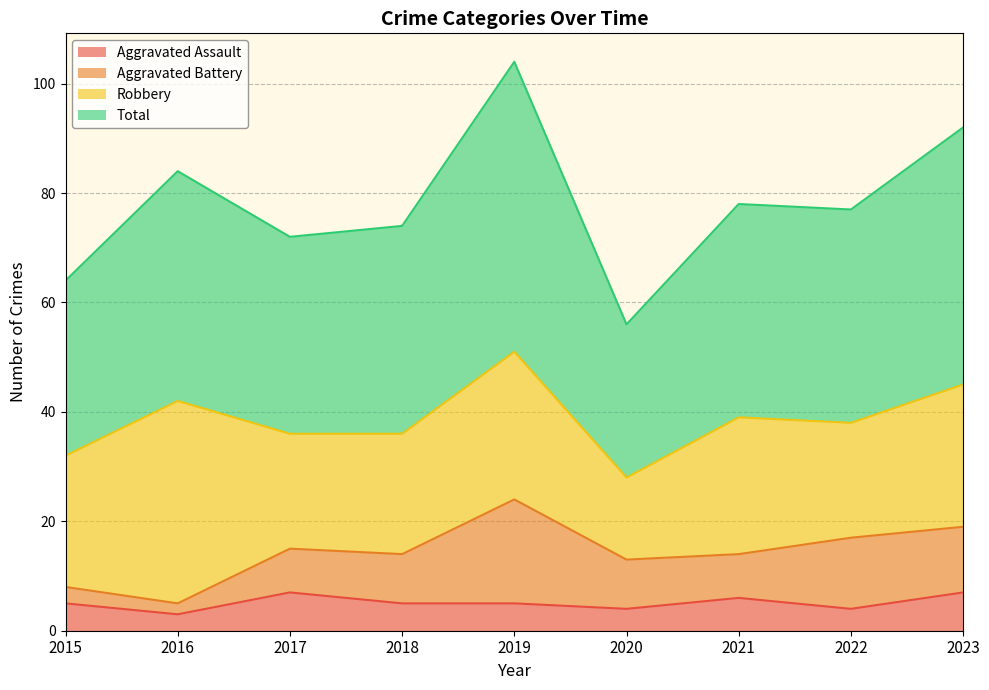

True or false: Aggravated Assault has a value of 4 at 2022.

True